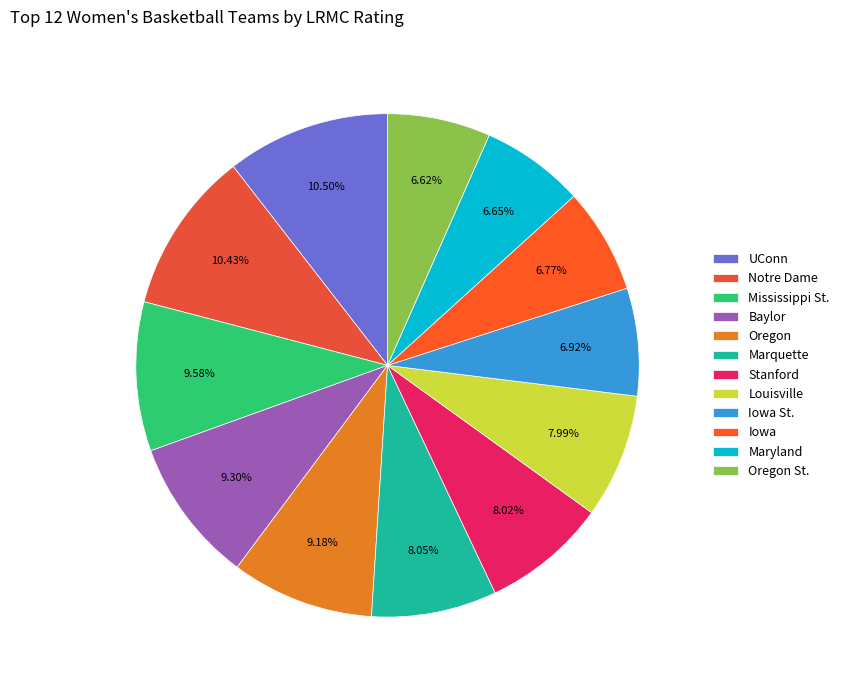

To the nearest percent, what percentage of the pie is UConn?

11%